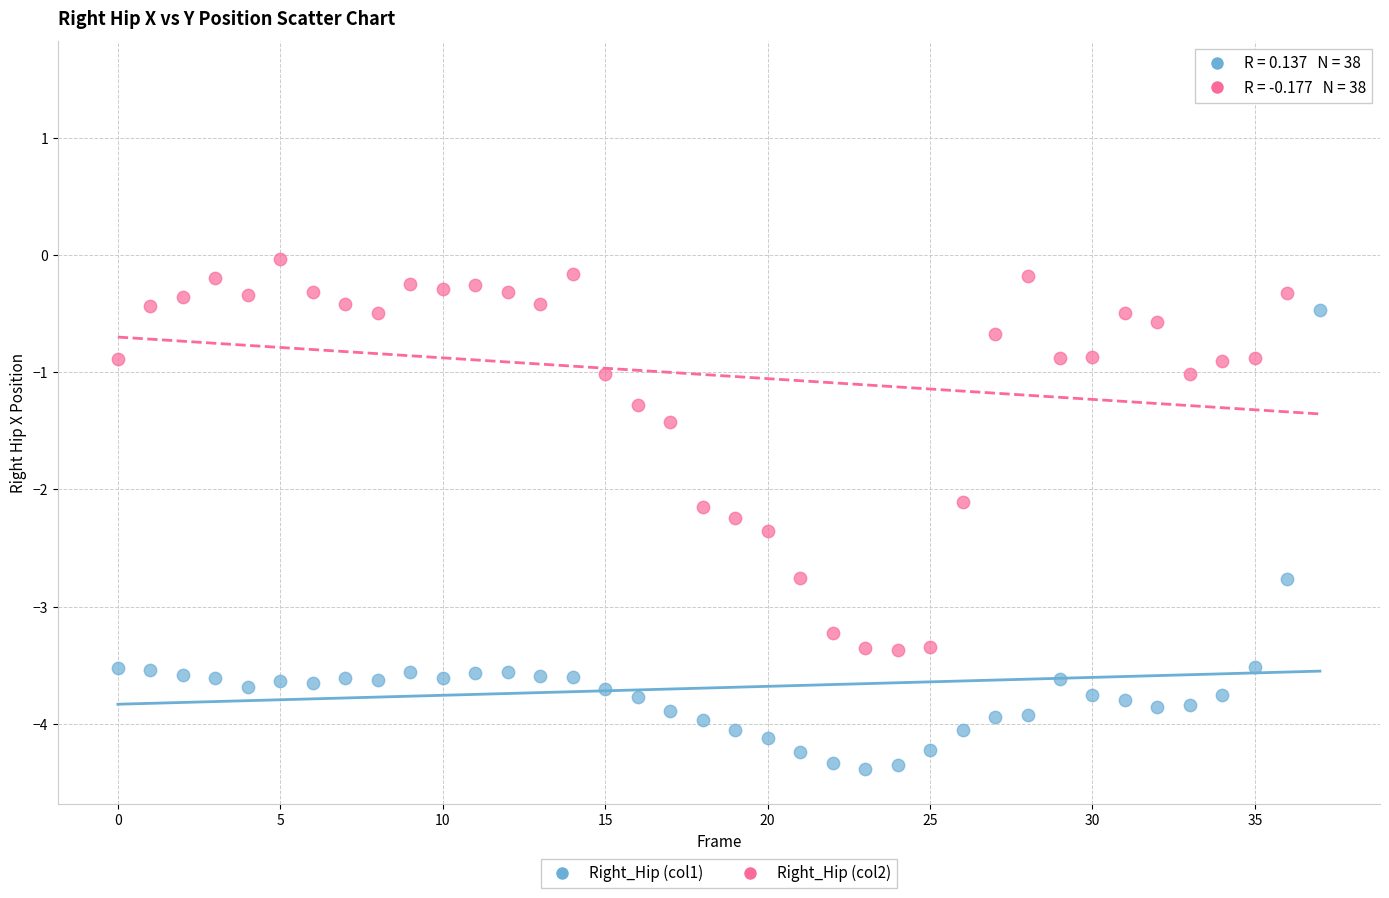

Which series contains the lowest Y value?

Right_Hip (col1)